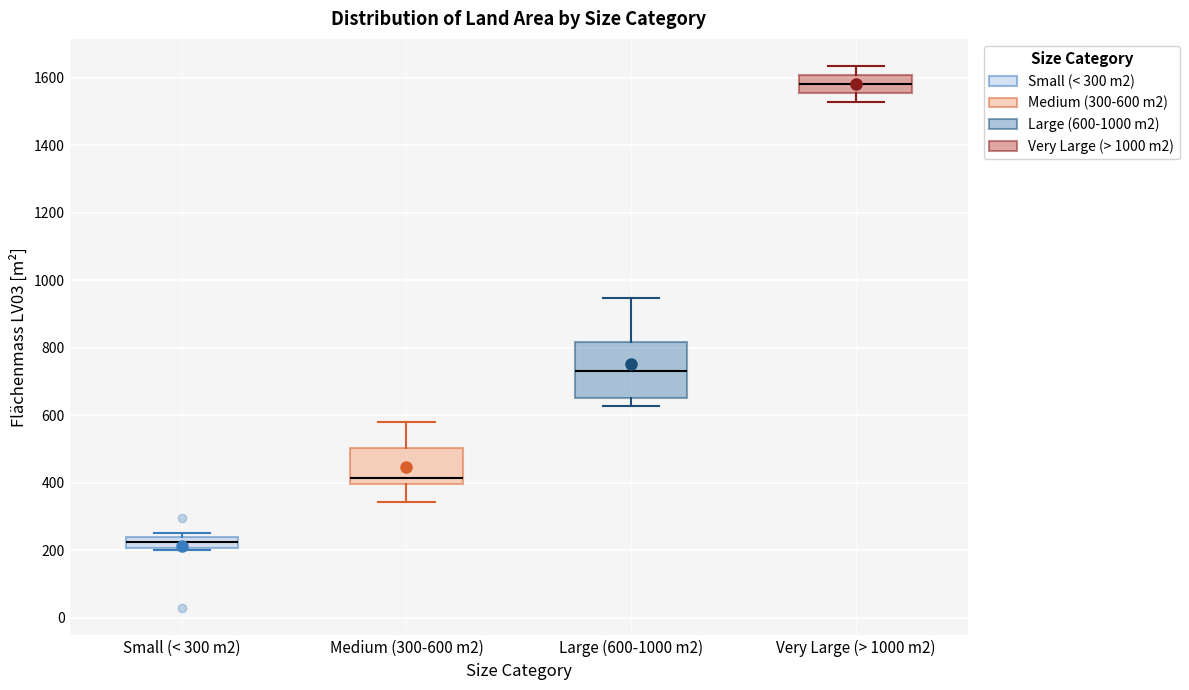

Reading left to right, transcribe this box plot: for each box, give where its median line is, the range the box spans, and where its two whiskers end, as read against the y-axis. The values are not printed on the chart, so give them approximately, as read against the axis.

Small (< 300 m2): median 220, box 200 to 240, whiskers 200 to 260
Medium (300-600 m2): median 420, box 400 to 500, whiskers 340 to 580
Large (600-1000 m2): median 740, box 660 to 820, whiskers 620 to 940
Very Large (> 1000 m2): median 1580, box 1560 to 1600, whiskers 1520 to 1640